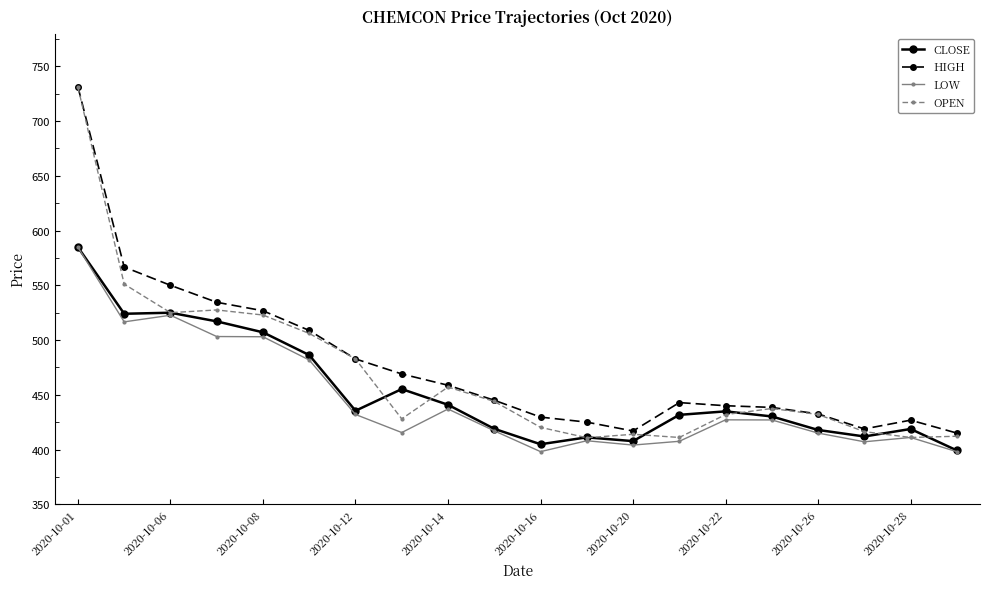

Which series has the widest spread of values?

OPEN